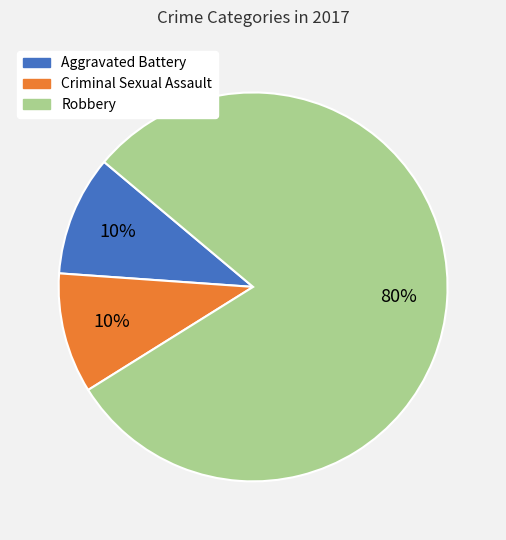

Is it true that Aggravated Battery is 10% of the pie?

True